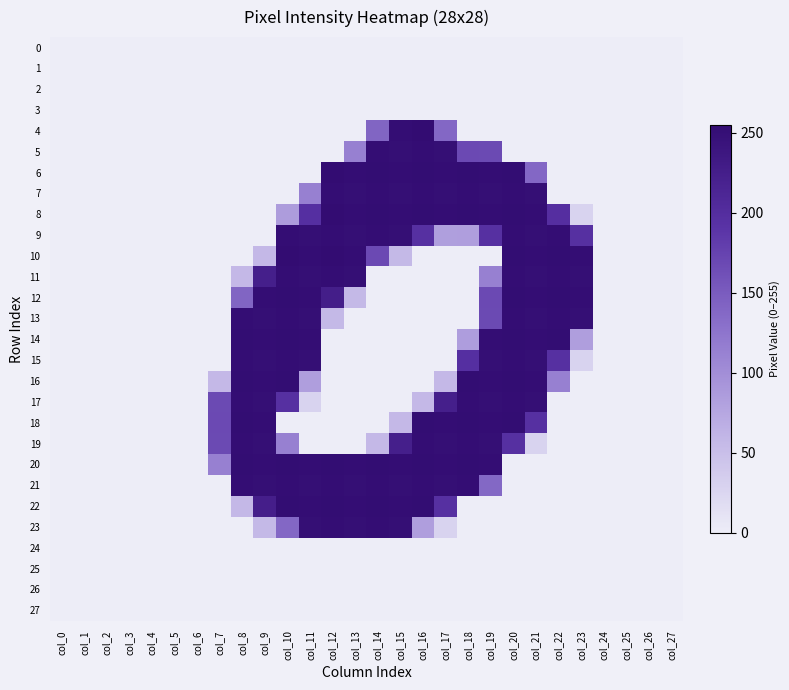

Rank the series by their maximum value, from highest to lowest.

4, 6, 8, 10, 12, 14, 16, 18, 20, 22, 5, 7, 9, 11, 13, 15, 17, 19, 21, 23, 0, 1, 2, 3, 24, 25, 26, 27